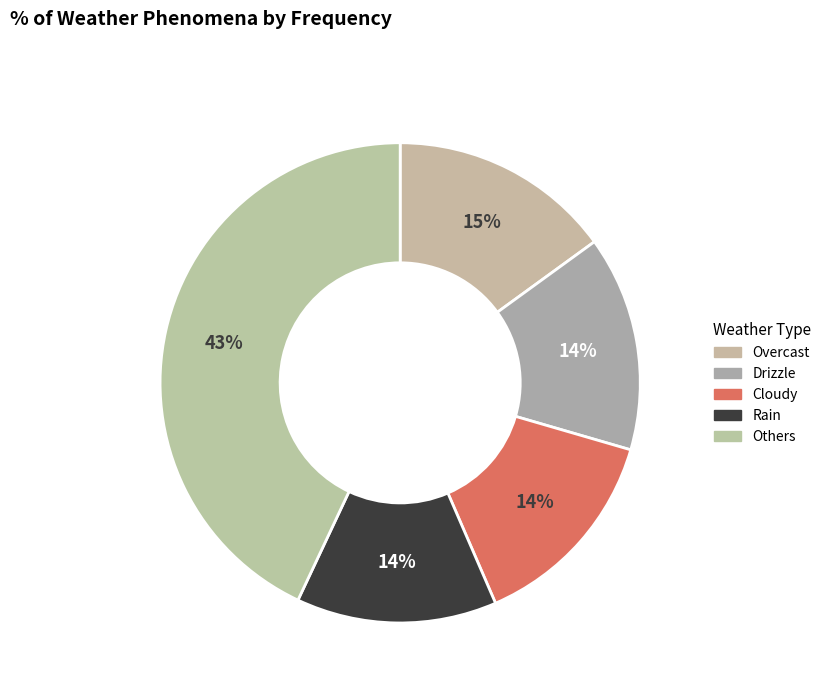

How many slices are in this pie chart?

5